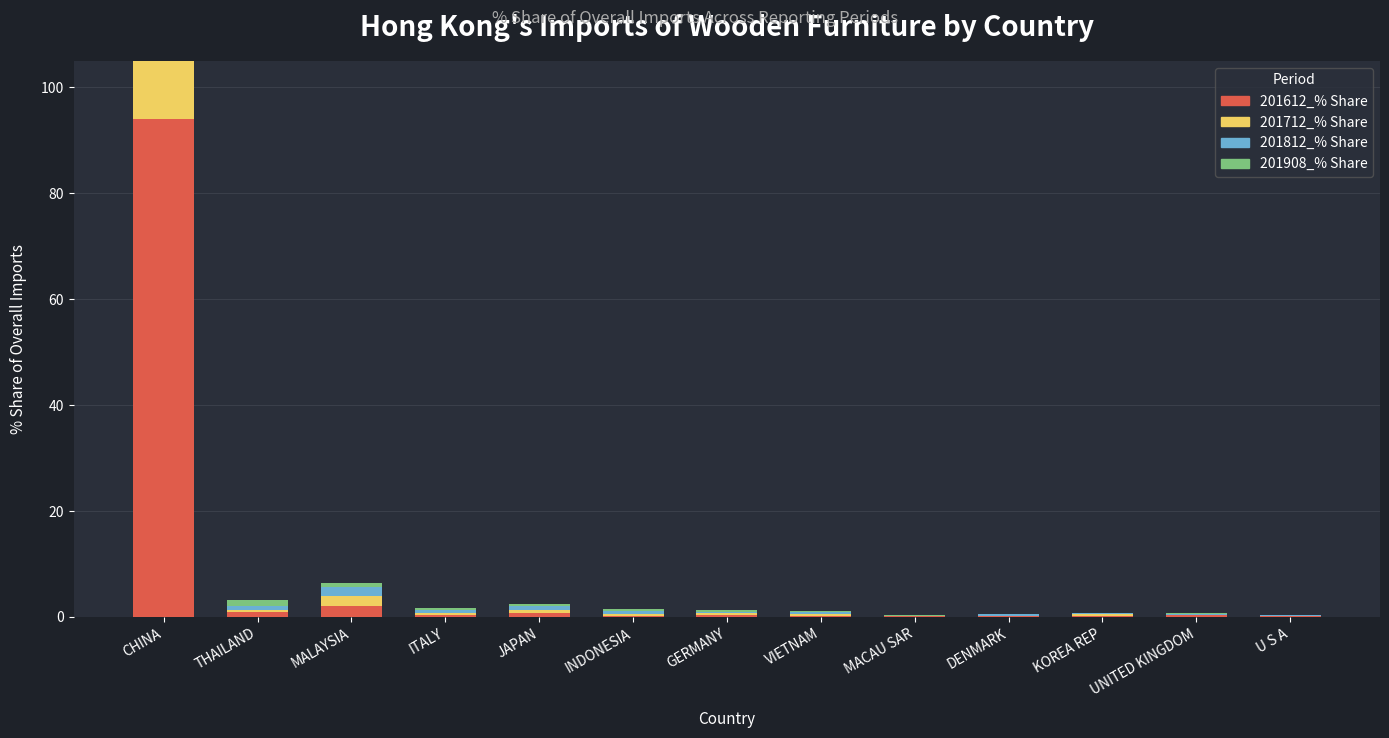

What is the lowest value of the 201812_% Share series?

0.1